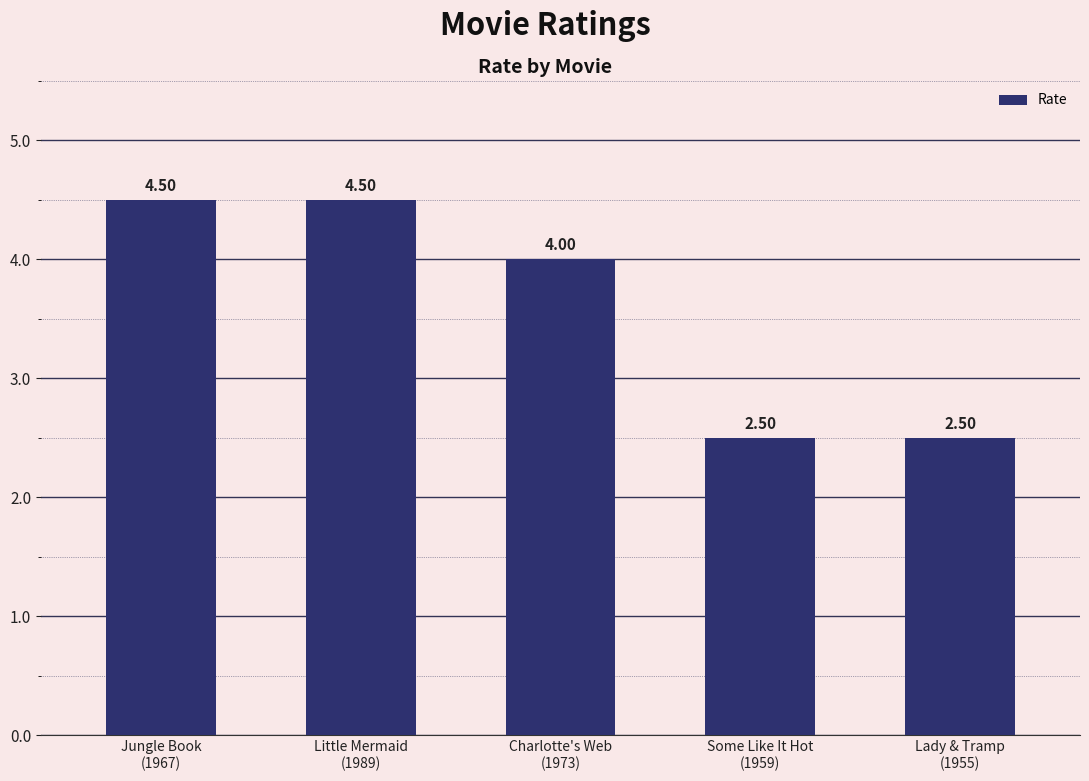

At which label does the data first exceed 4?

Jungle Book
(1967)